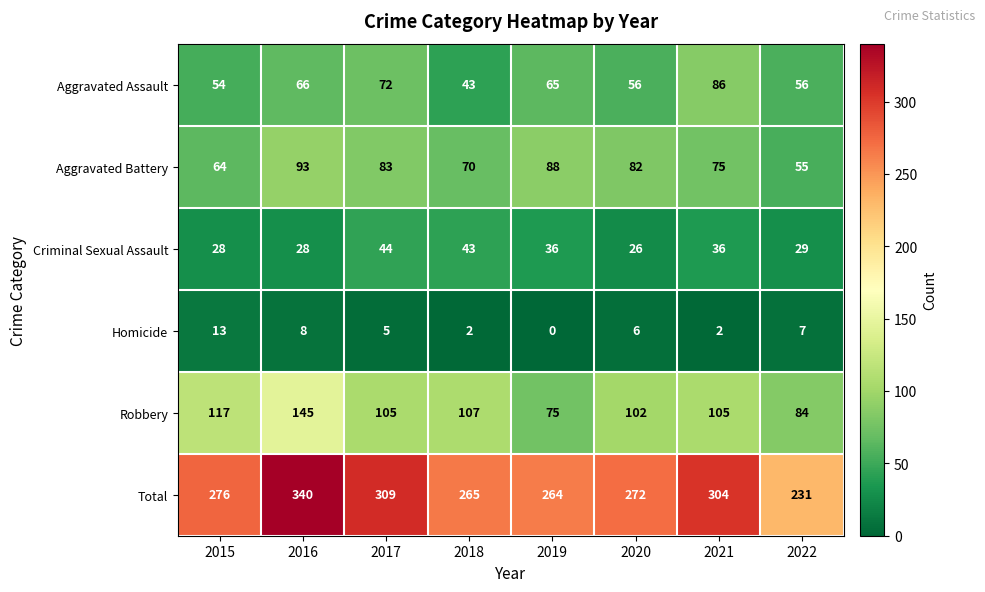

At which category does the chart reach its peak across all series?

2016